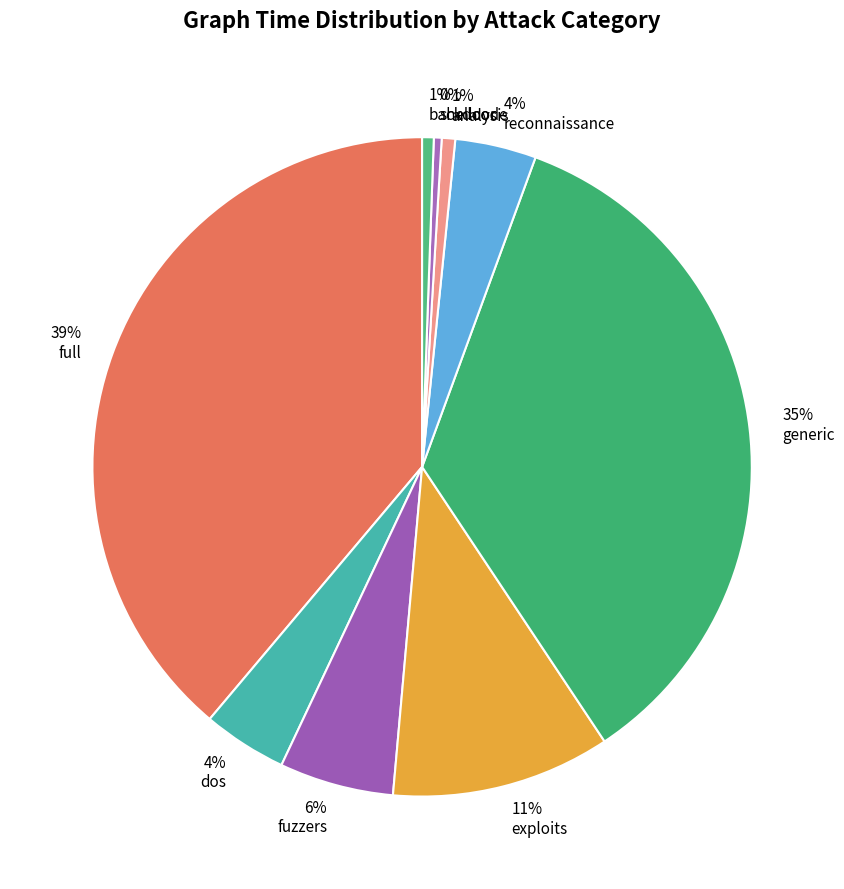

How many segments does this pie chart have?

9